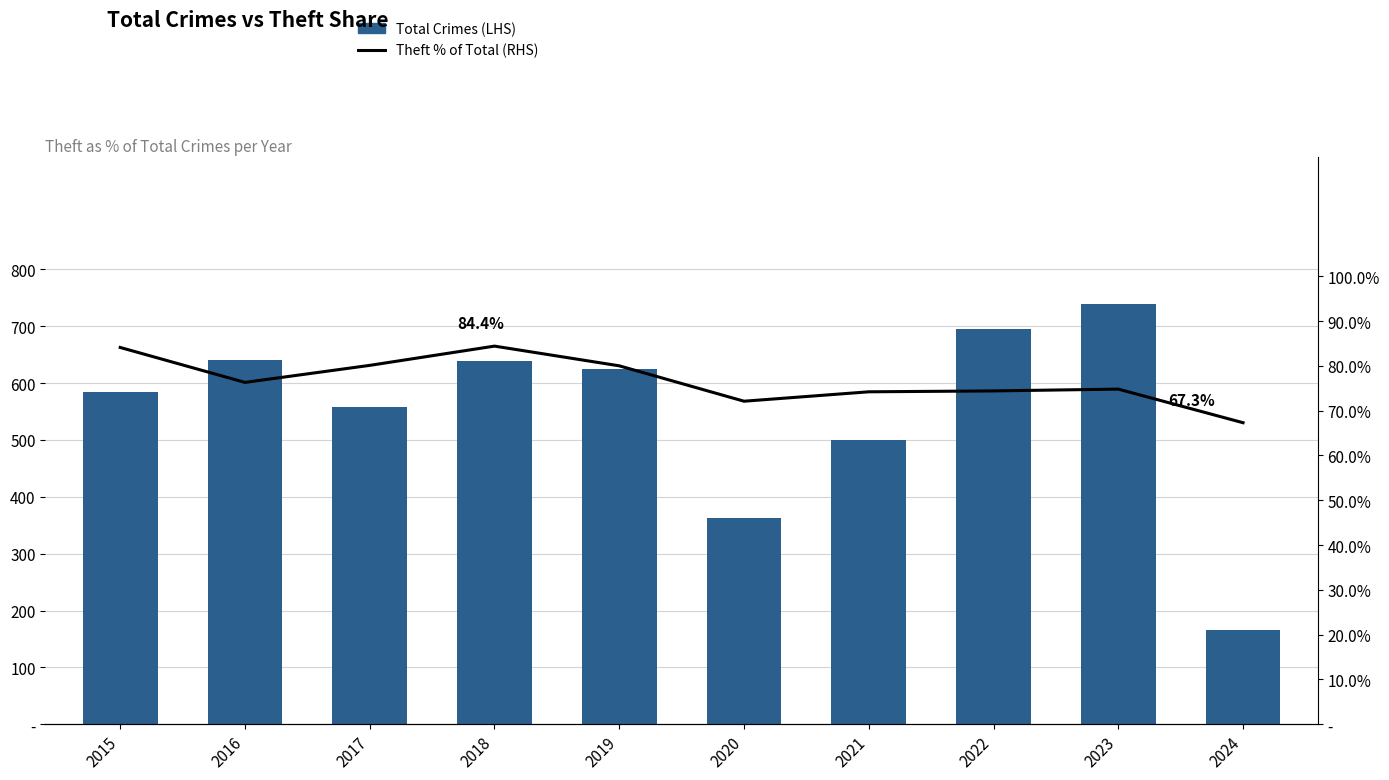

True or false: Total Crimes (LHS) has a value of 249.7 at 2020.

False